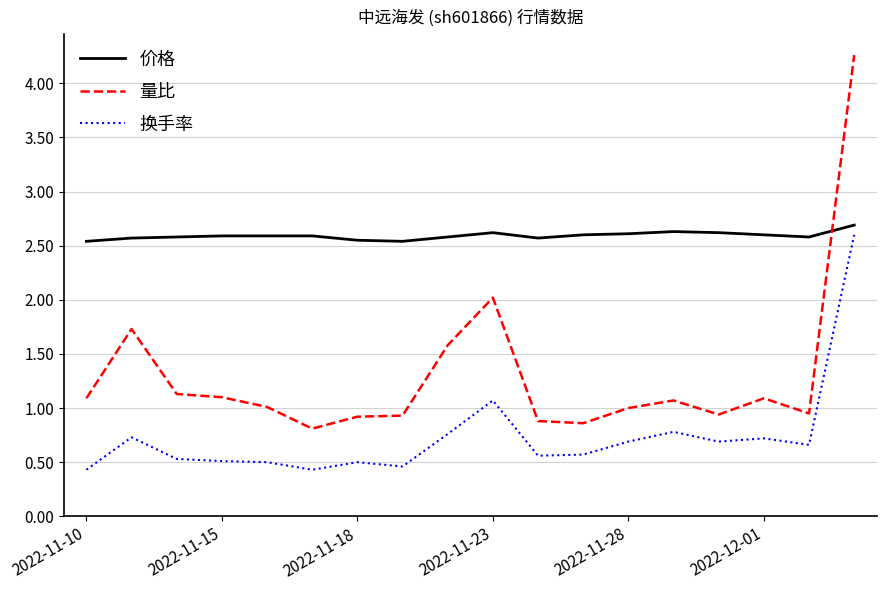

Which series has the widest spread of values?

量比